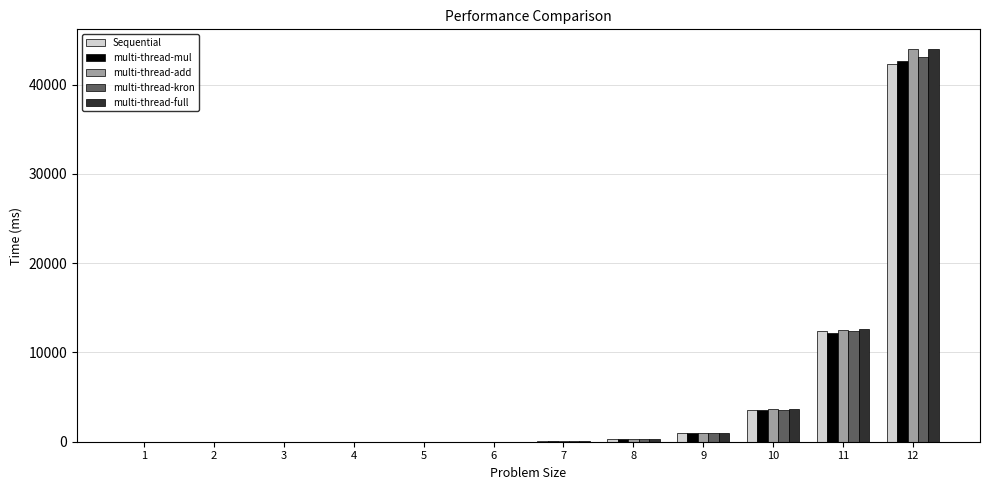

Read the multi-thread-kron value at 7.

75.5